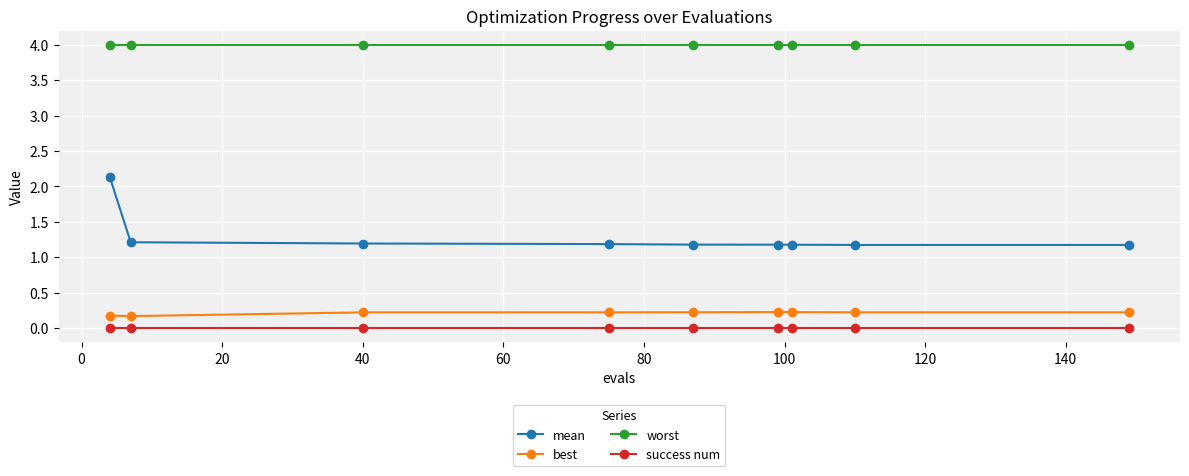

List the series in order of their peak value, highest first.

worst, mean, best, success num